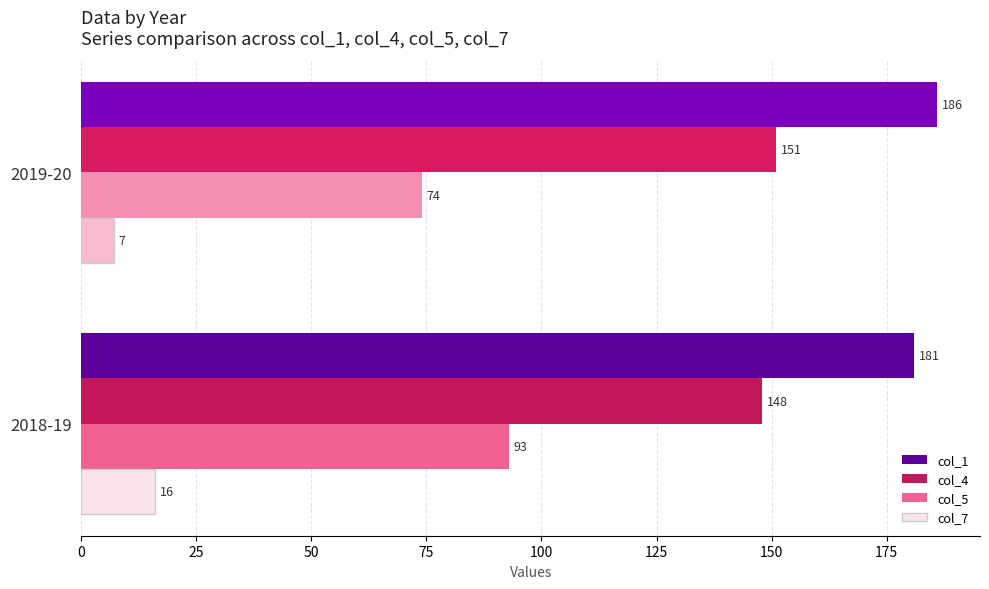

How many col_1 values are between 181 and 186?

2